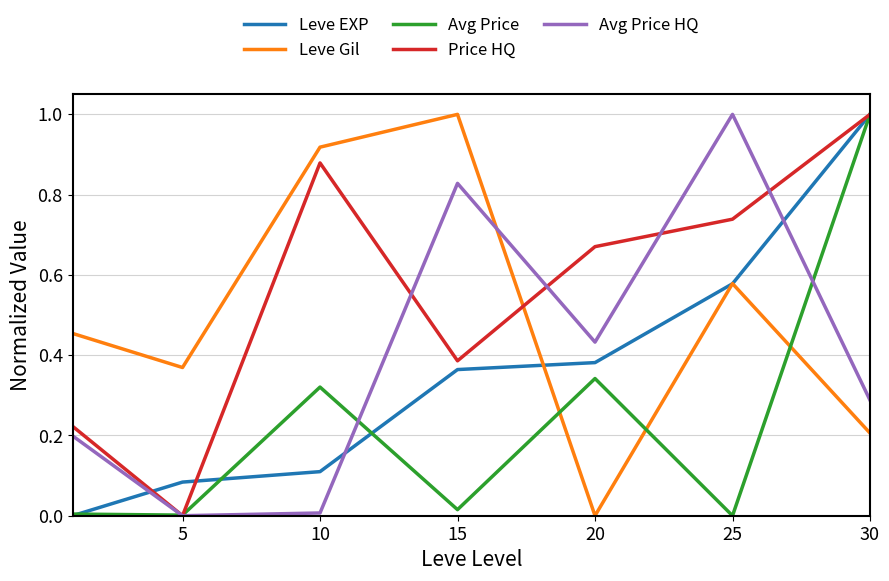

What is the greatest value displayed?

1.0